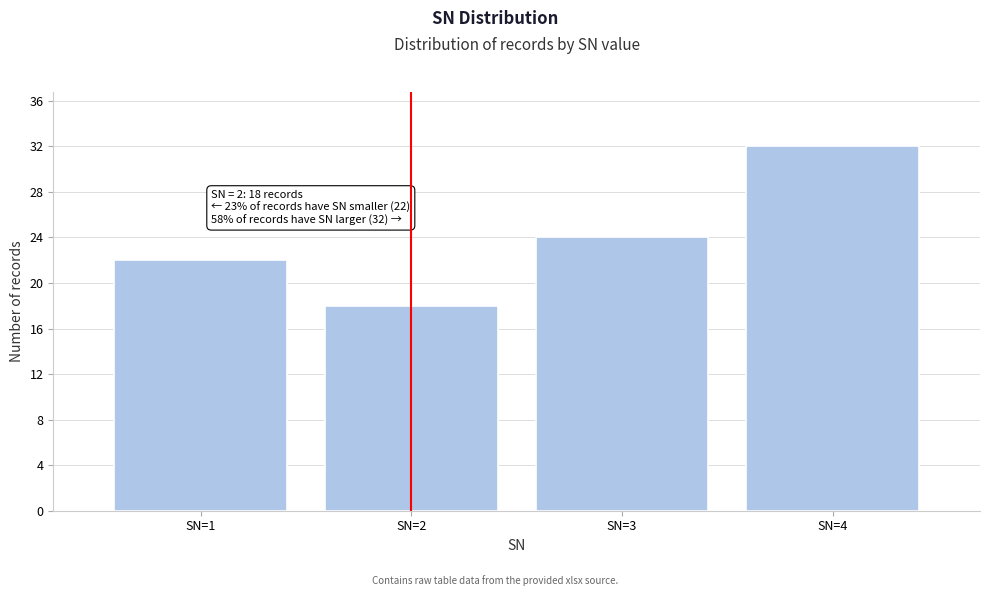

Reading left to right, extract all data points from this chart.

SN=1=22	SN=2=18	SN=3=24	SN=4=32